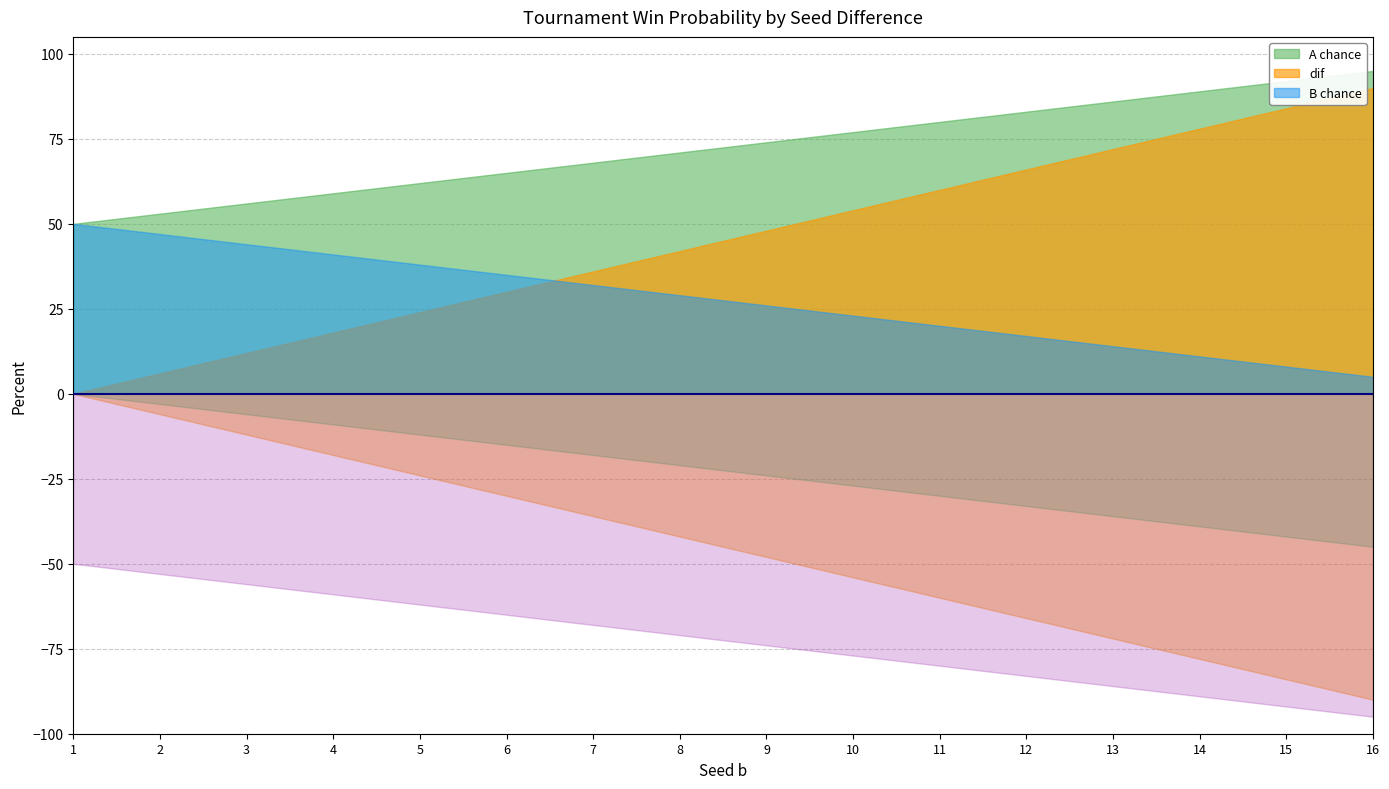

True or false: A chance and B chance intersect in this chart.

False